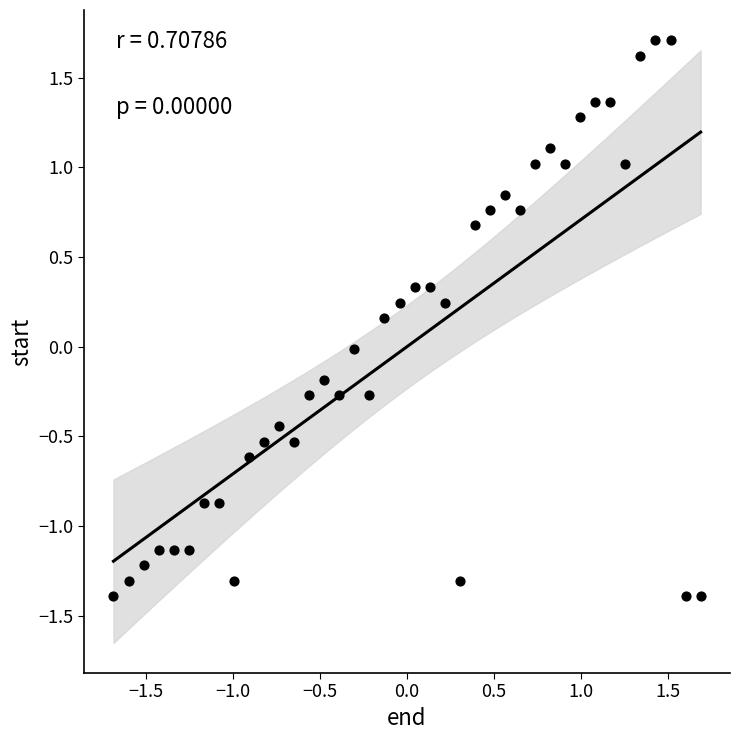

What is the range of Y values (max minus min)?

3.1